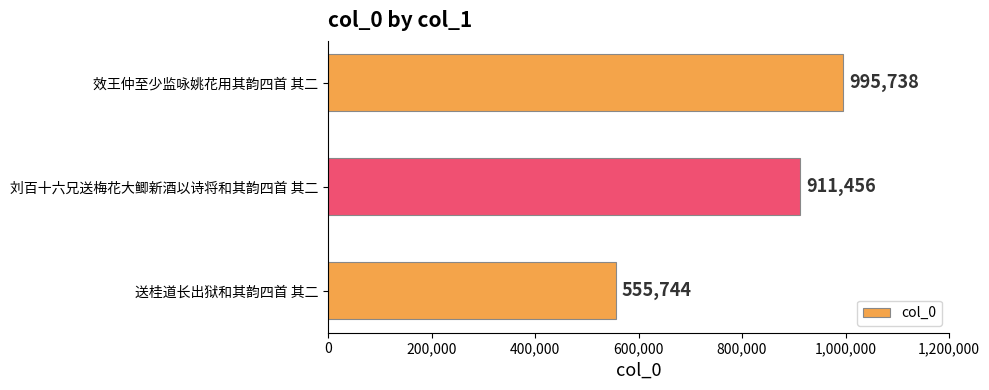

At which category does the chart reach its peak across all series?

效王仲至少监咏姚花用其韵四首 其二